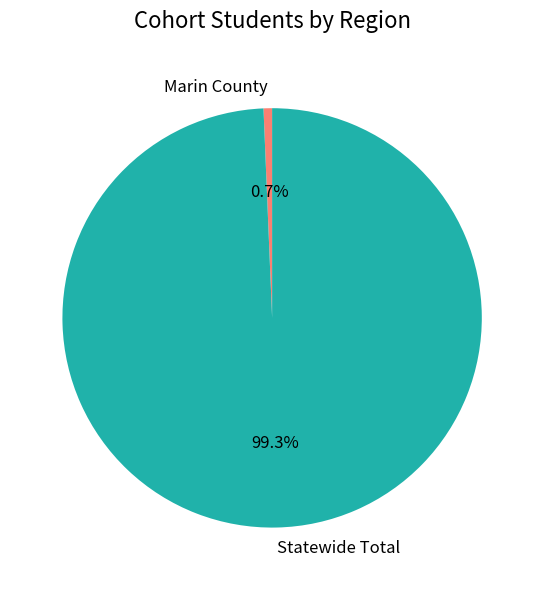

Combined, what portion of the pie is Statewide Total and Marin County?

100.0%